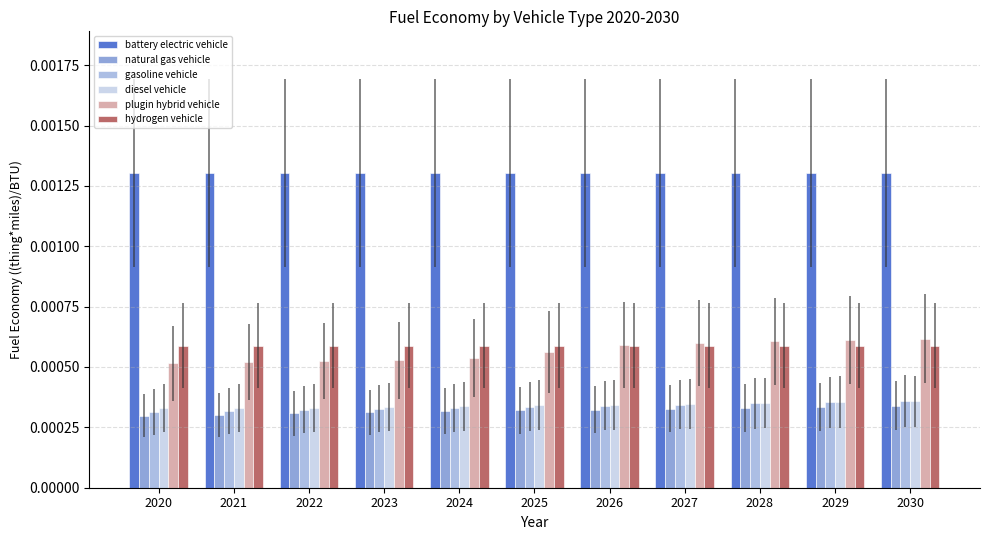

Which series has the widest spread of values?

plugin hybrid vehicle